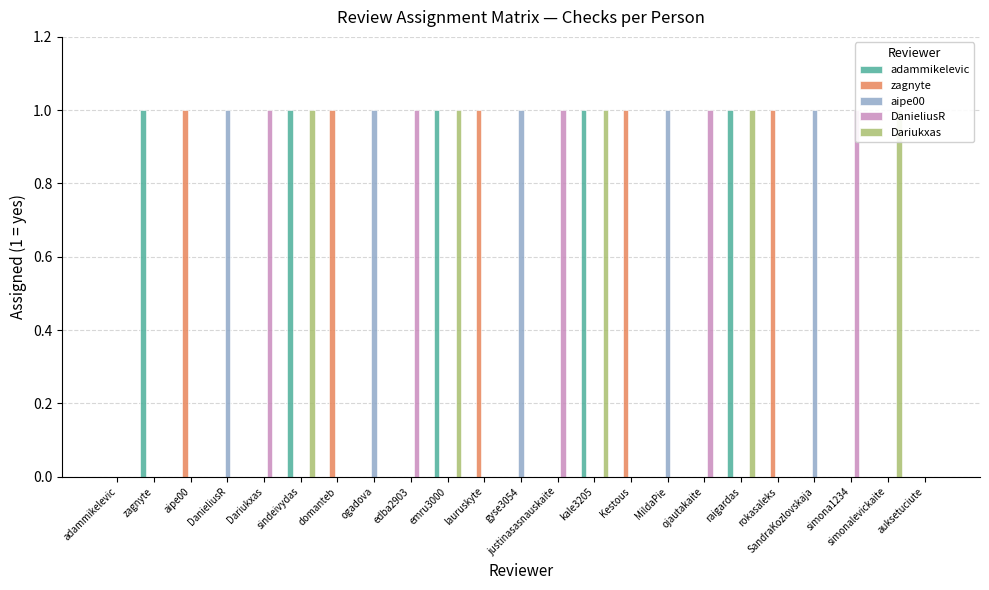

How many positive values does the adammikelevic series have?

5